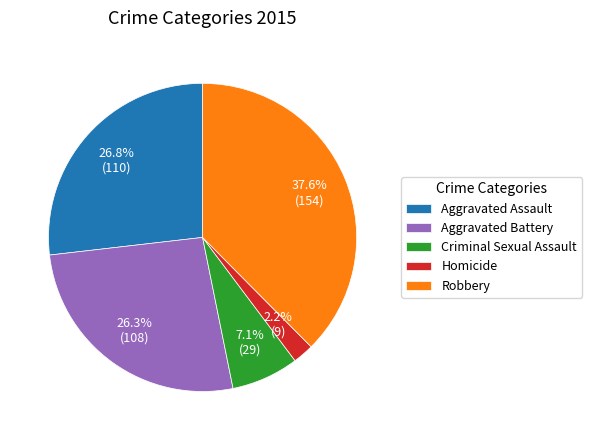

Which slice is the largest?

Robbery